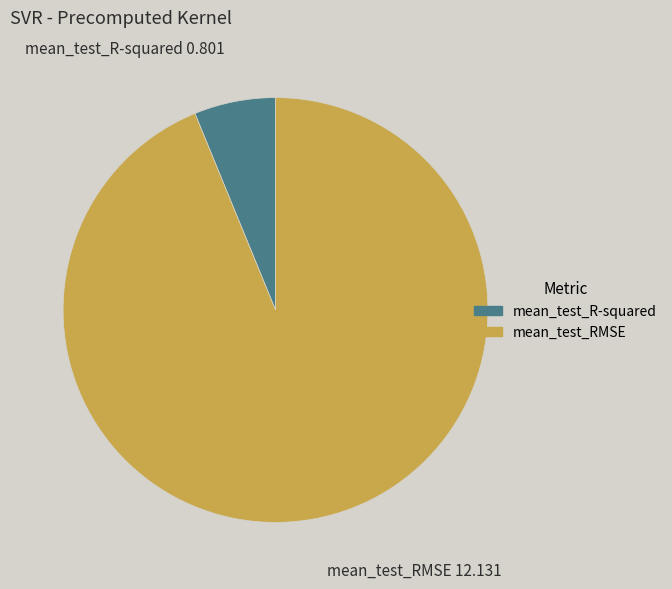

The mean_test_R-squared slice represents 6% of the pie. True or false?

True